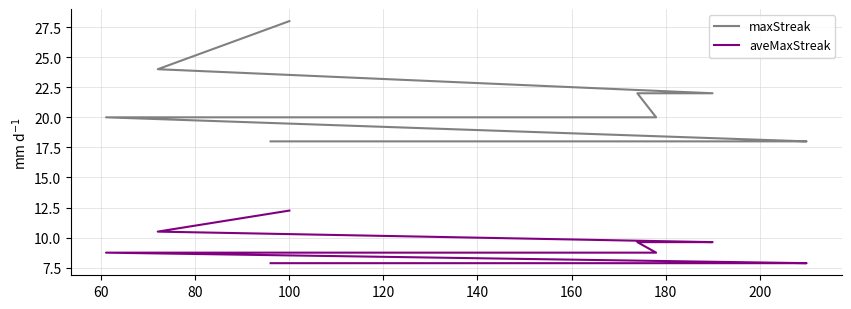

What is the label of the 15th point from the right?

120